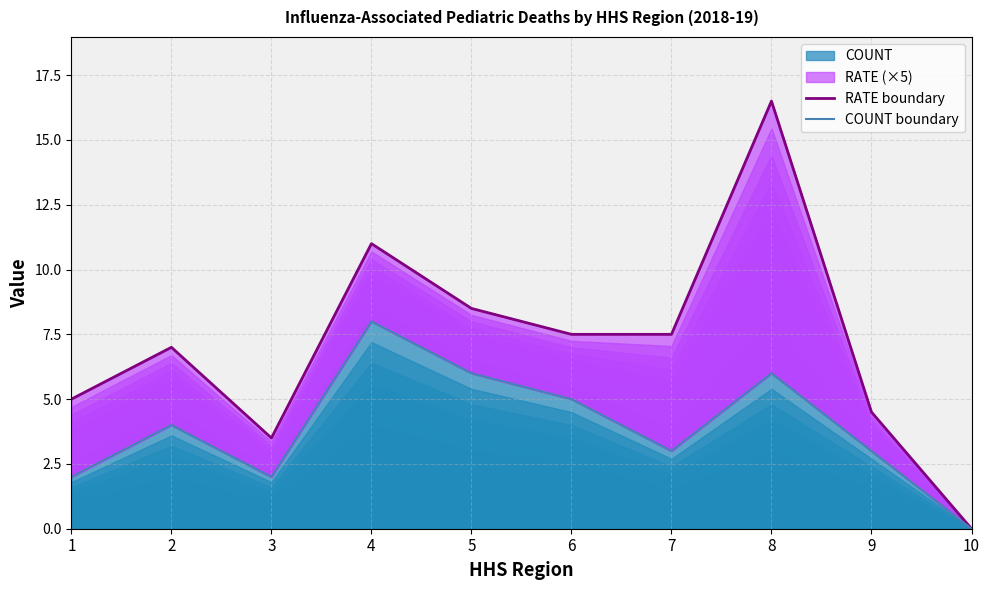

Where is RATE boundary nearest to the value 8?

5